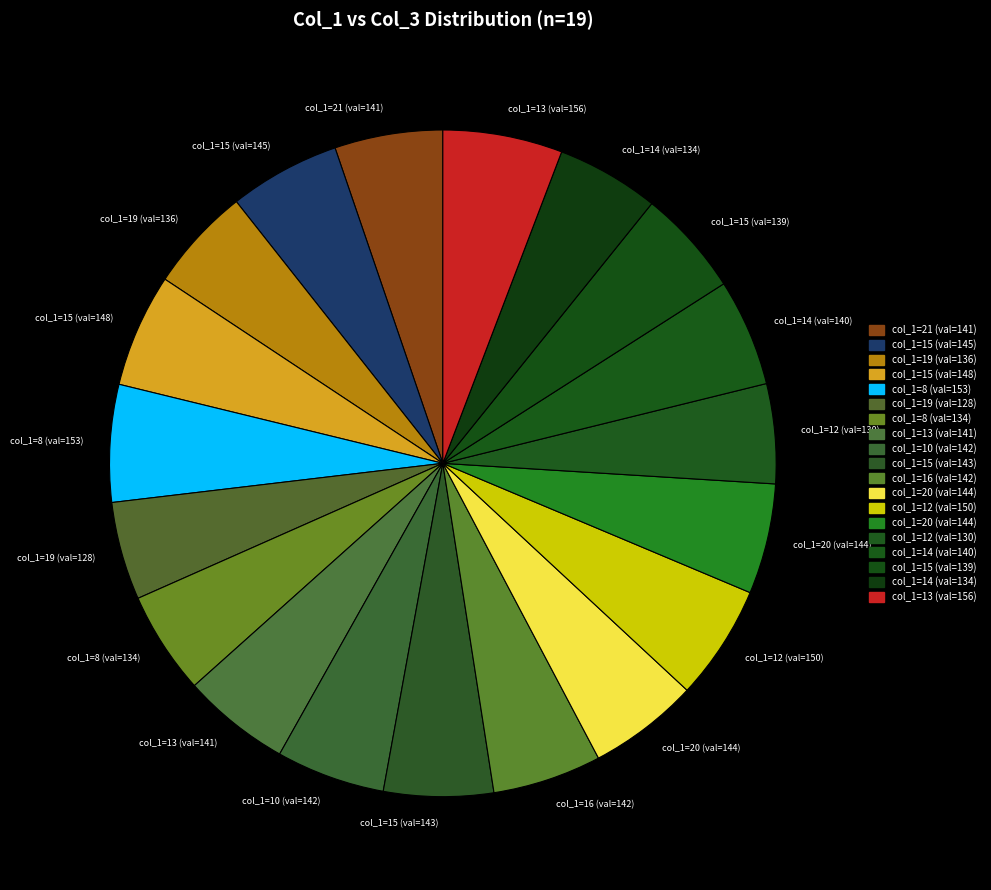

What is the smallest slice in the pie chart?

19